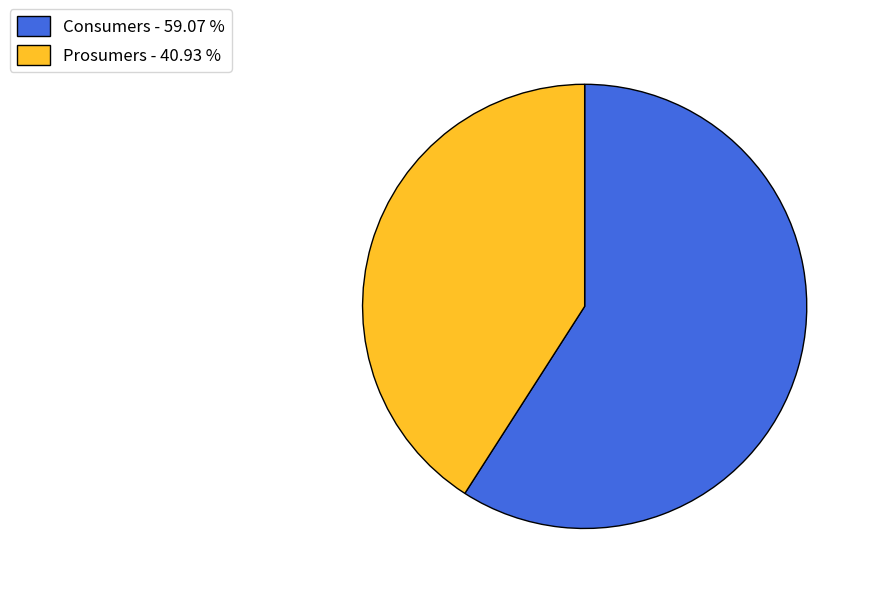

What is the majority slice?

Consumers